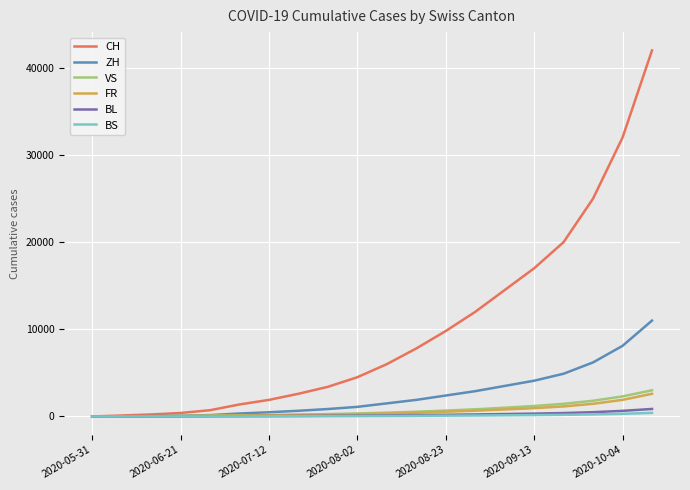

What is the maximum value shown in the chart?

42000